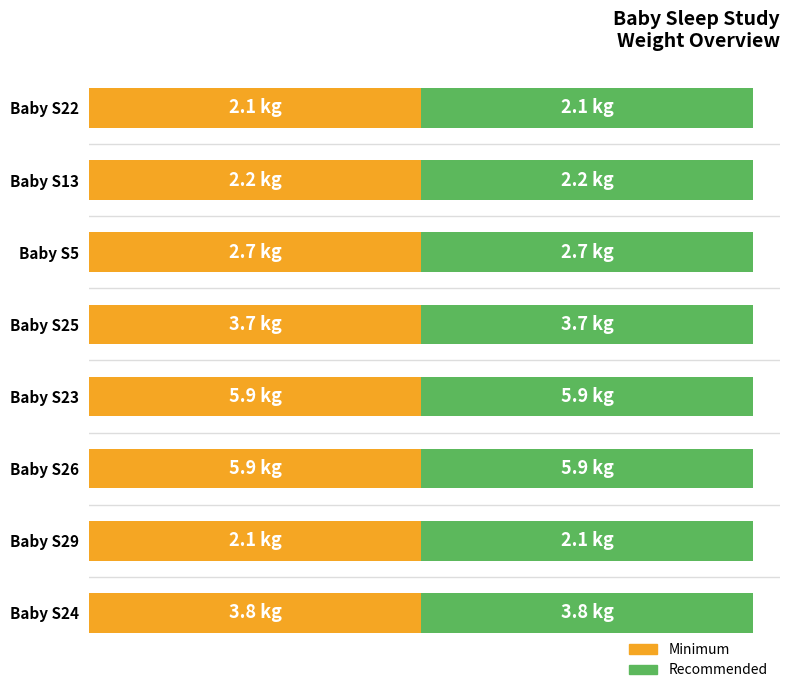

How many data points in Minimum are above 3?

4